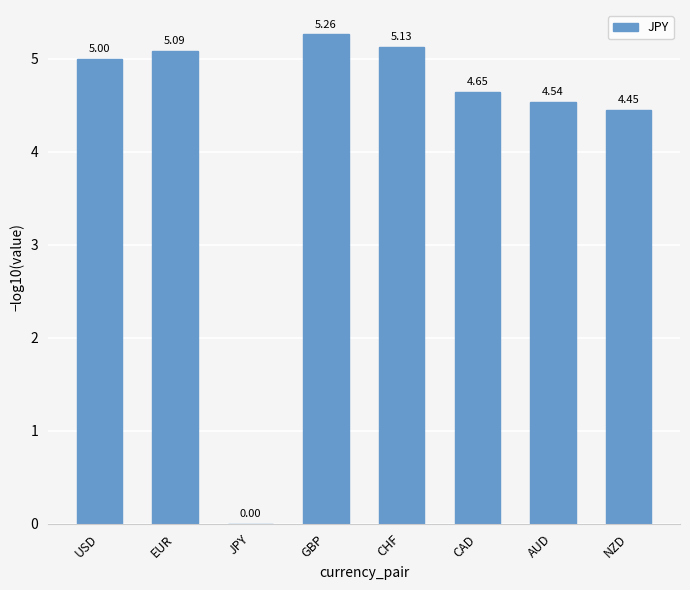

The value at GBP is 7.4. True or false?

False